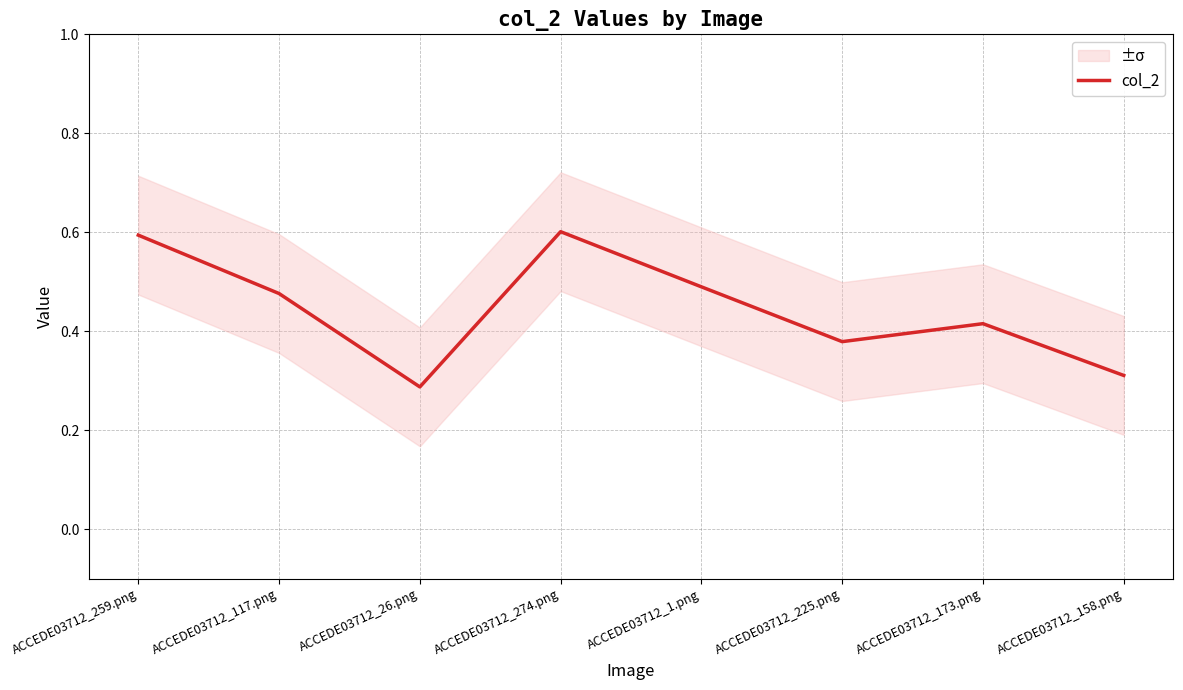

True or false: the data shows 0.2 at ACCEDE03712_26.png.

False